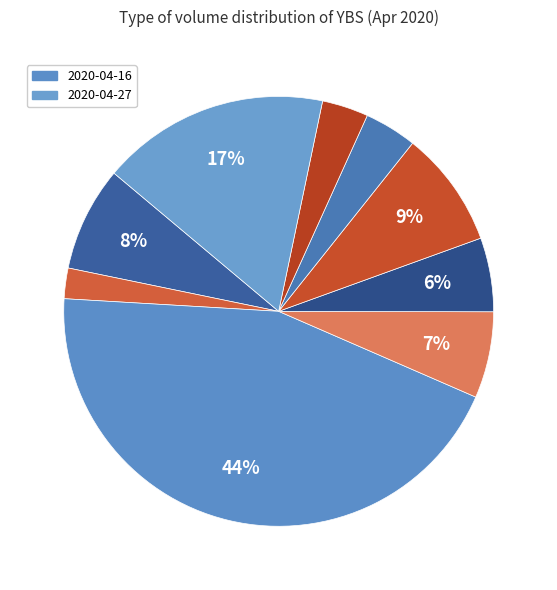

Count the number of slices in the pie.

9